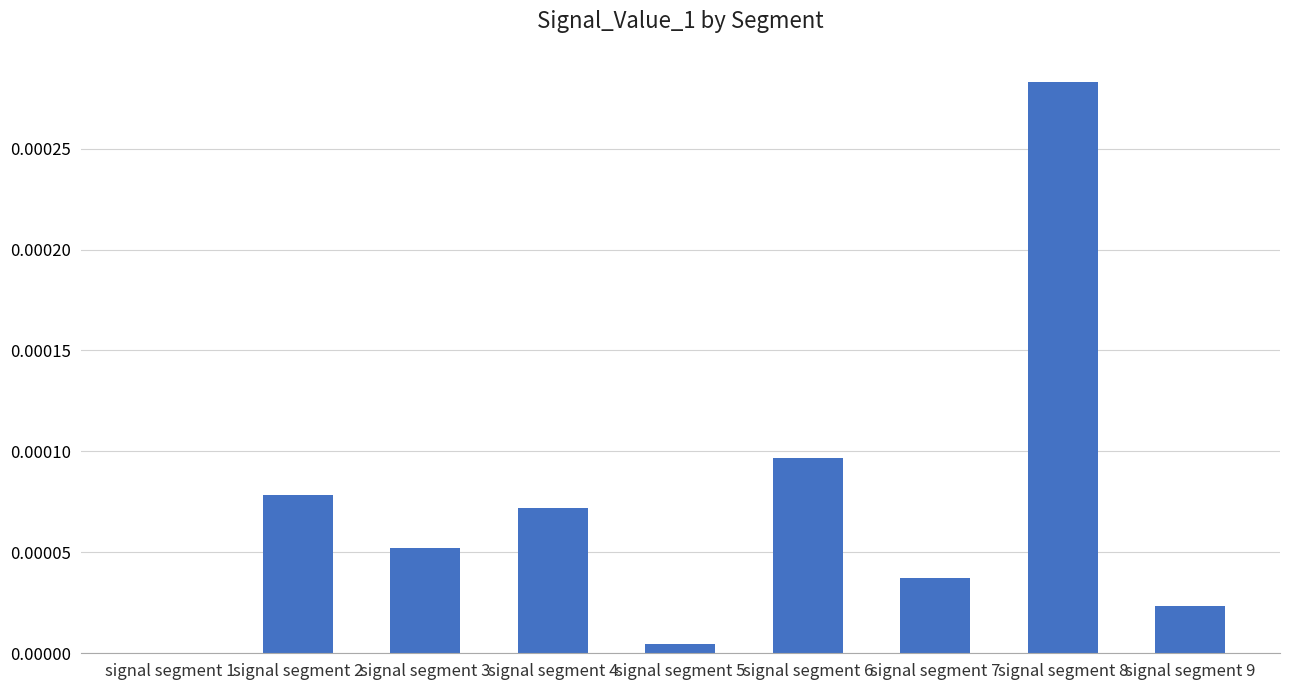

Which has a higher value, signal segment 2 or signal segment 4?

signal segment 2